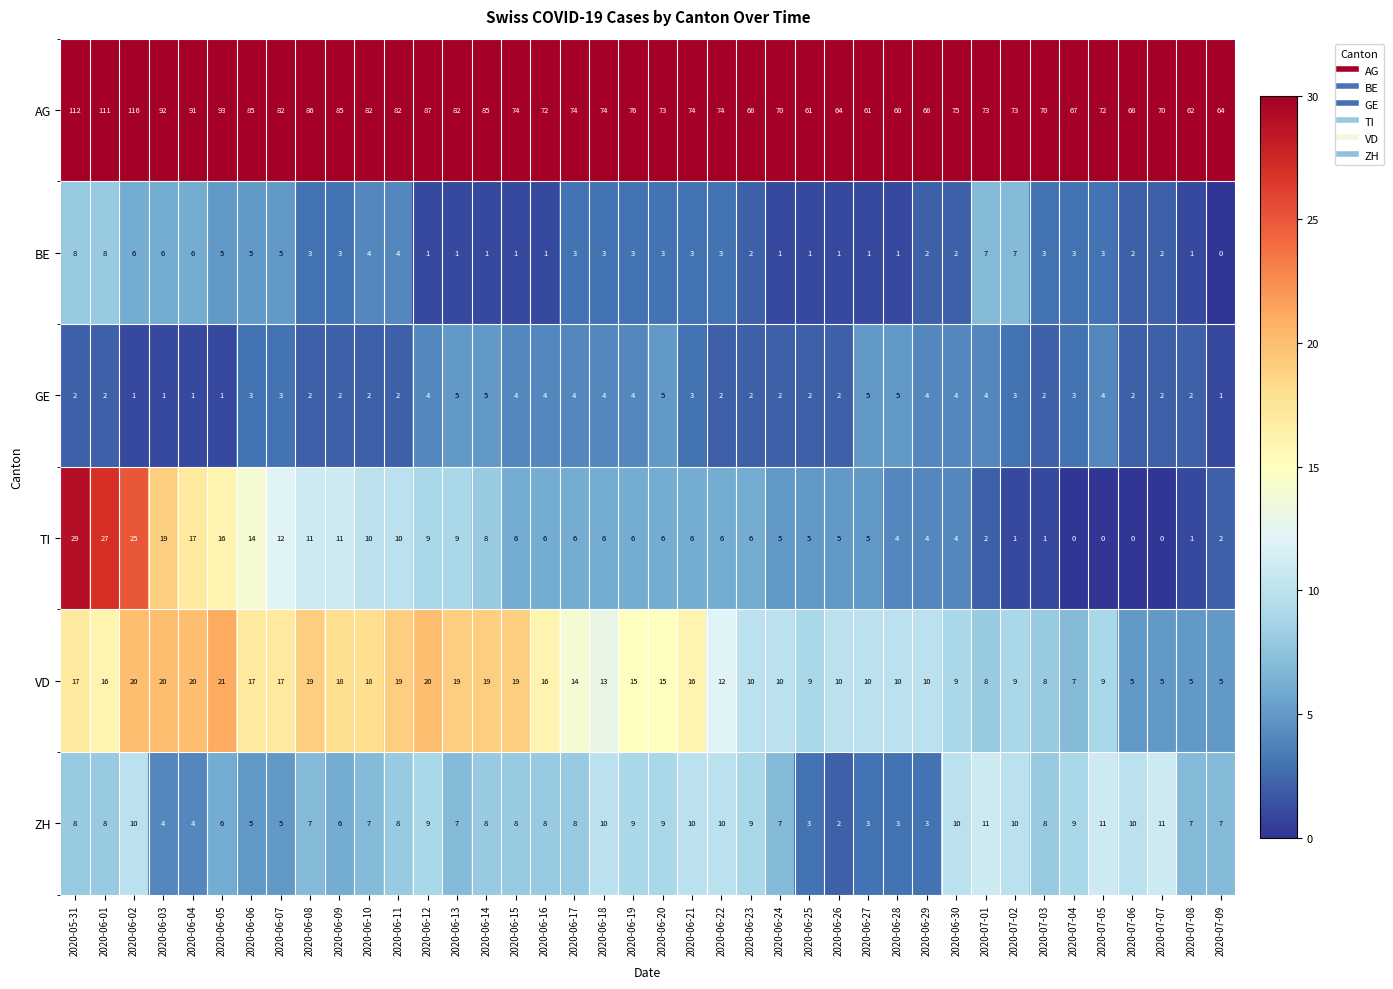

How many values in the BE series are below 3?

17